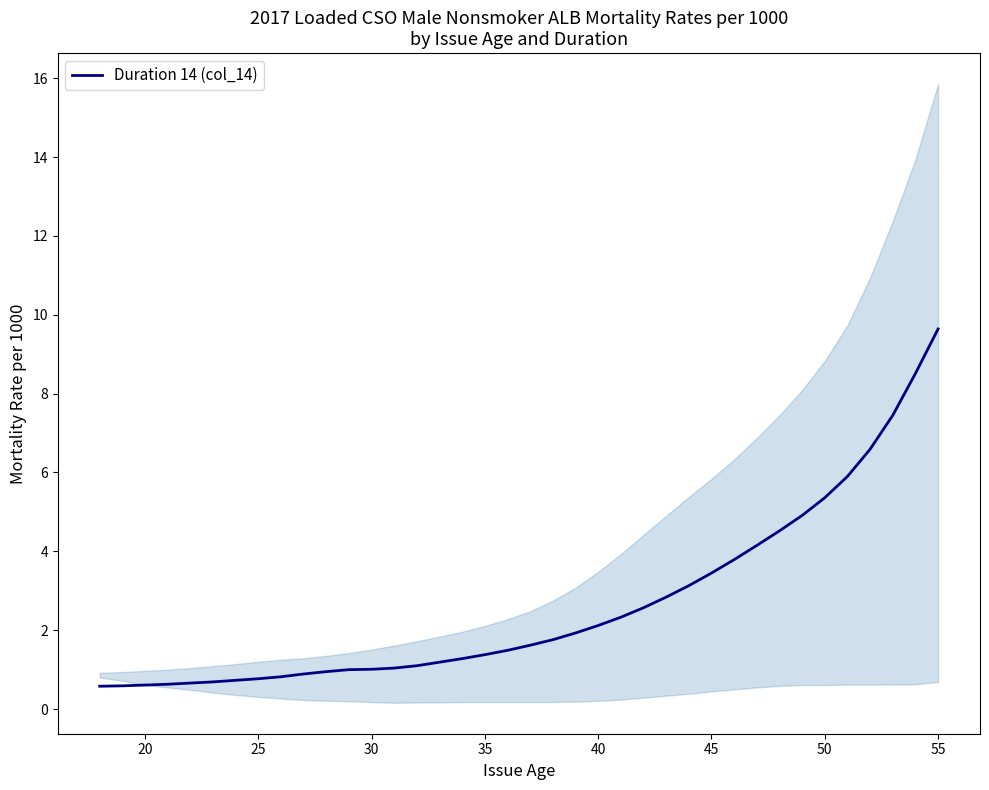

What is the difference between the second highest and minimum values?

7.9